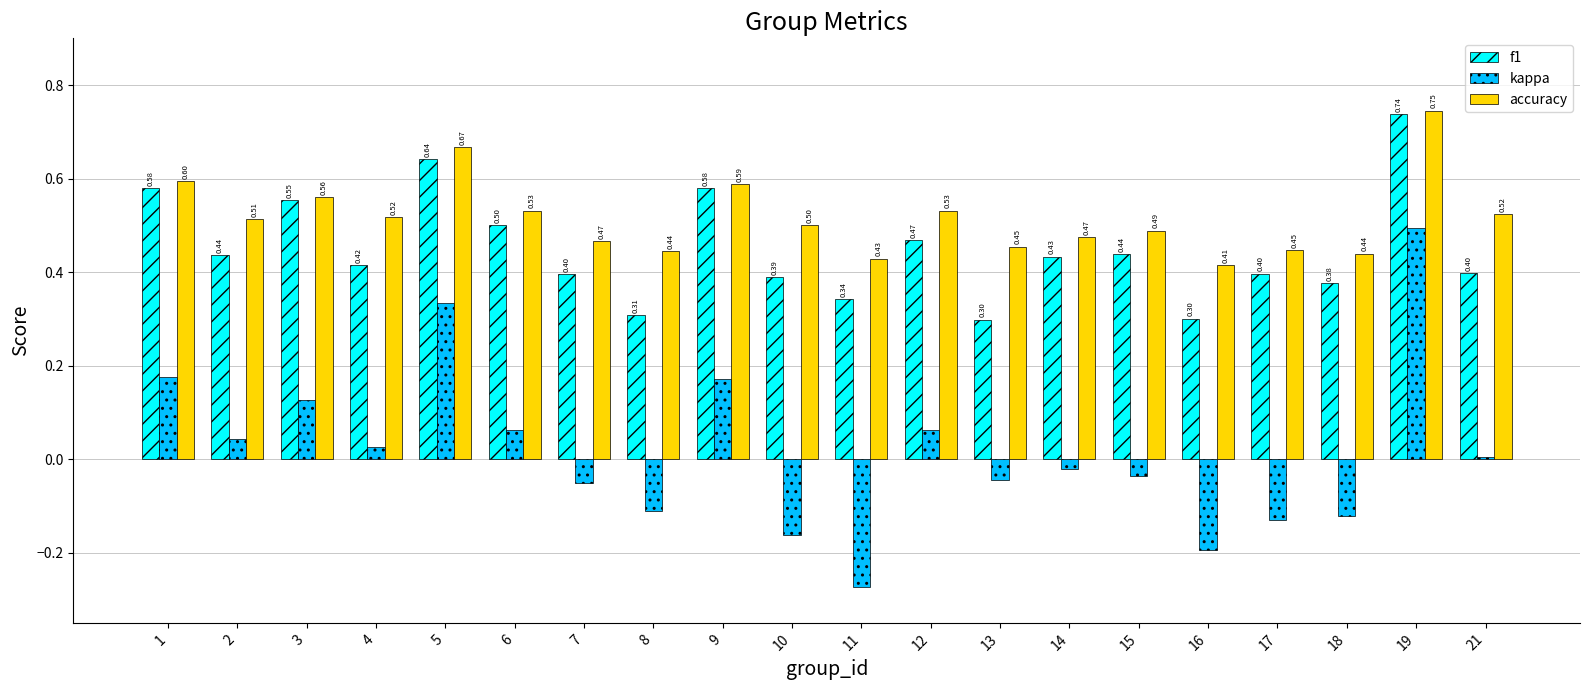

Which series has the largest total across all categories?

accuracy